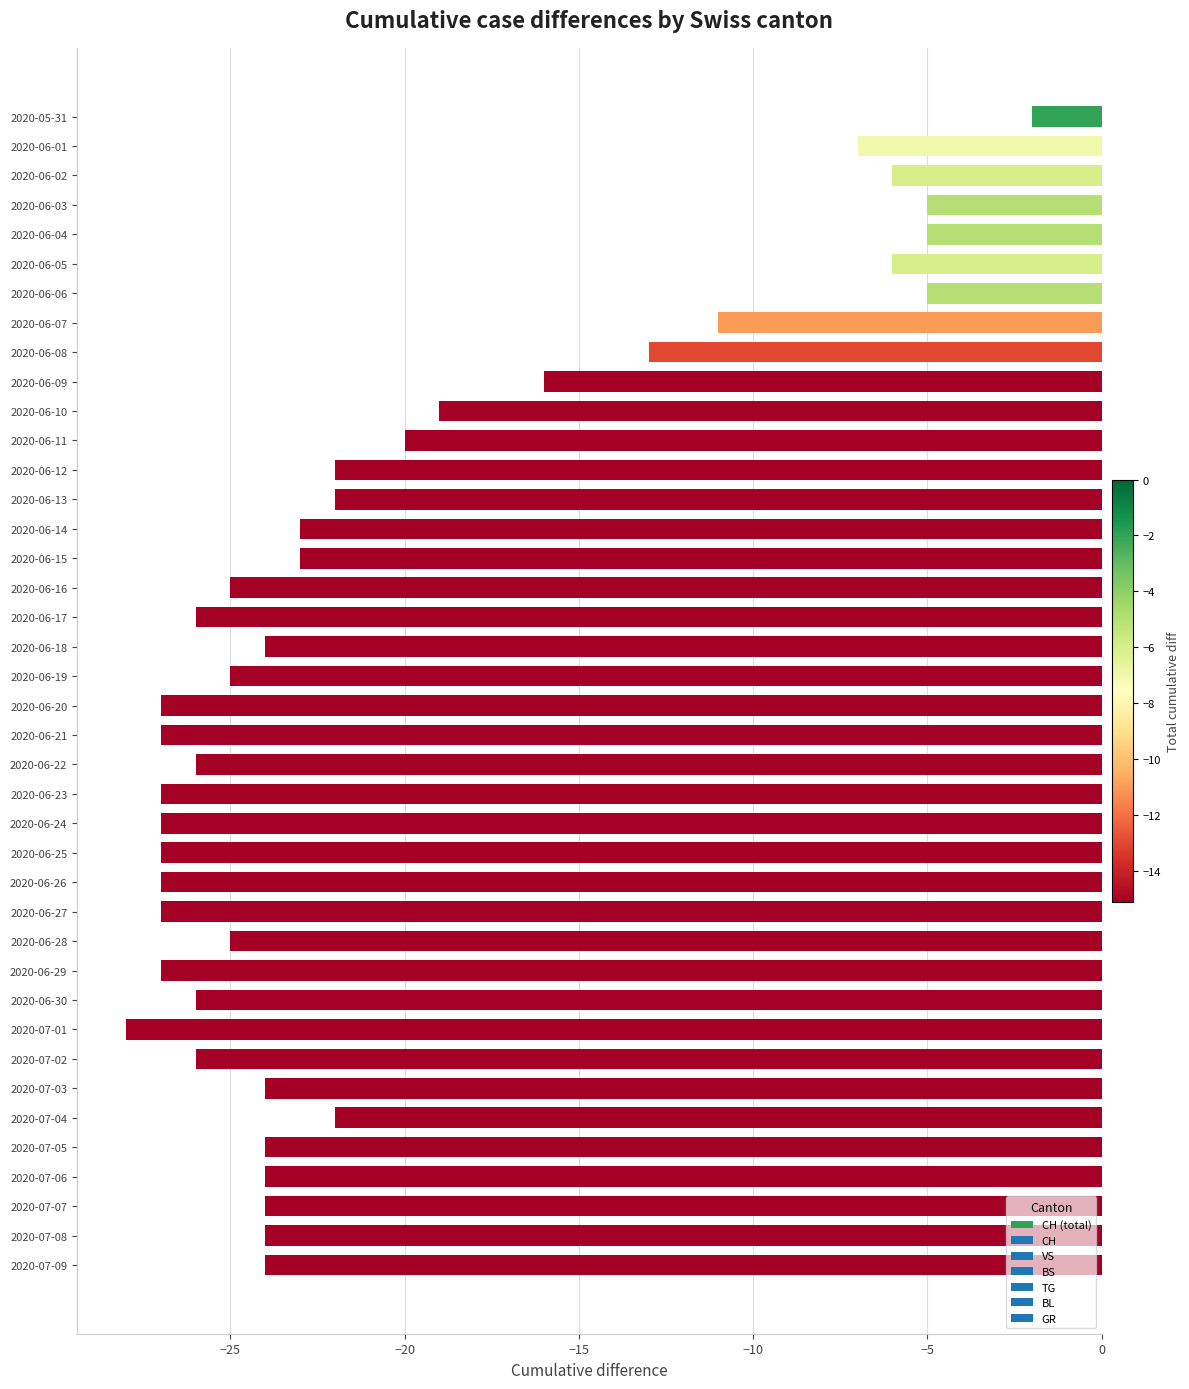

Which label corresponds to the smallest value in the chart?

2020-07-01